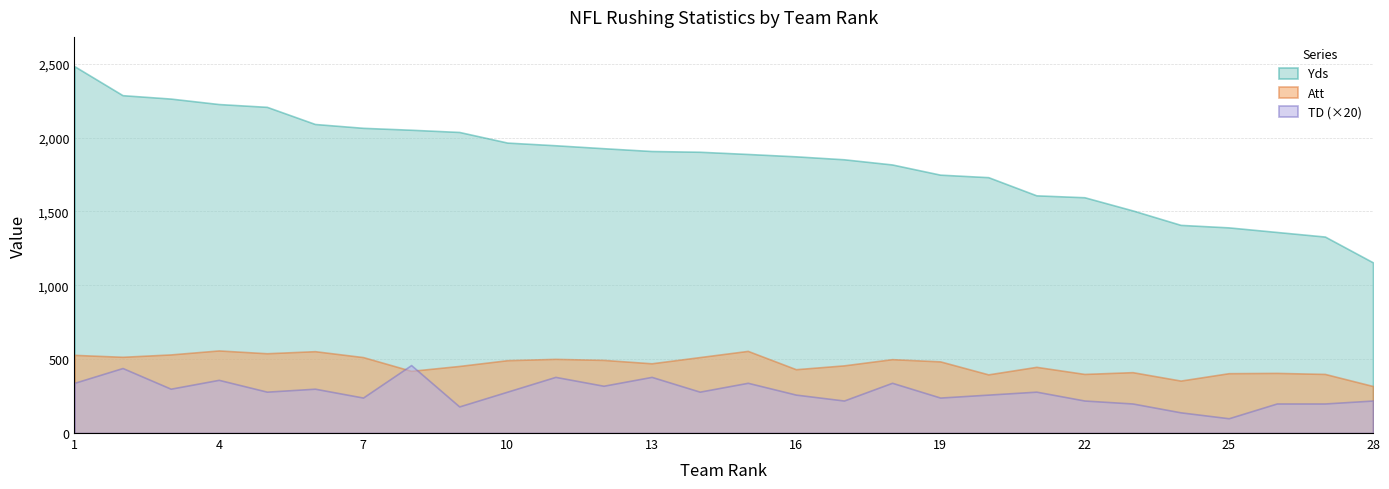

True or false: Att and Yds cross at least once.

False